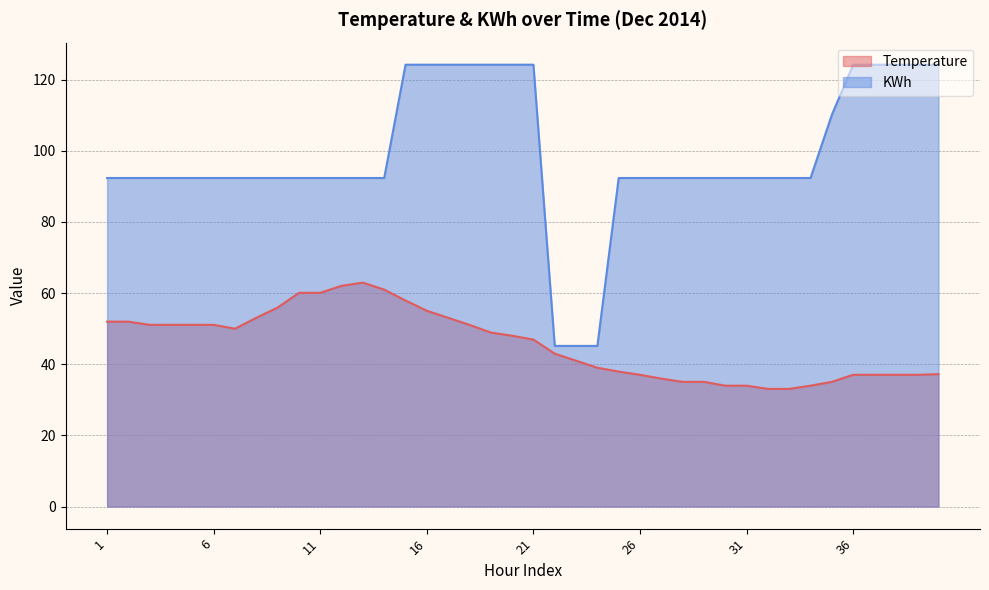

What is the average value of the Temperature series?

45.7